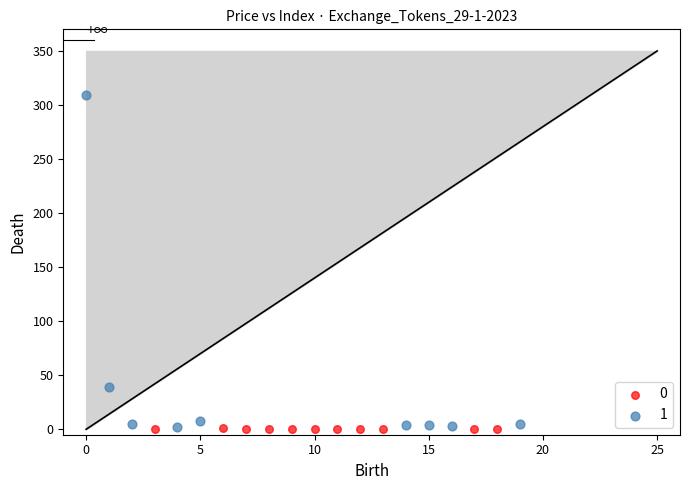

Which series reaches the maximum Y coordinate?

1